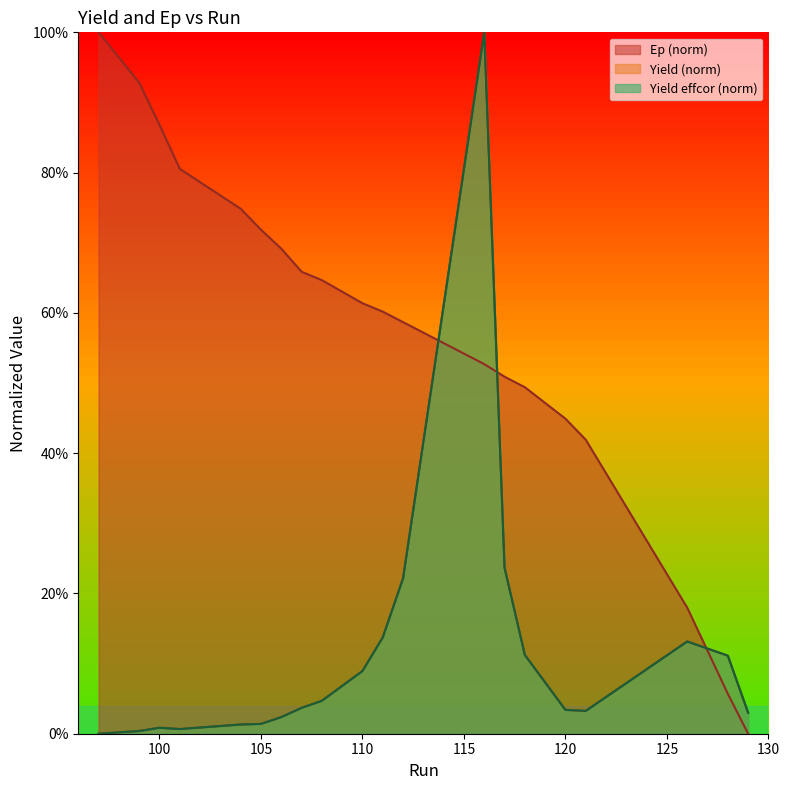

What is the difference between the second highest and minimum values in the Ep series?

0.9